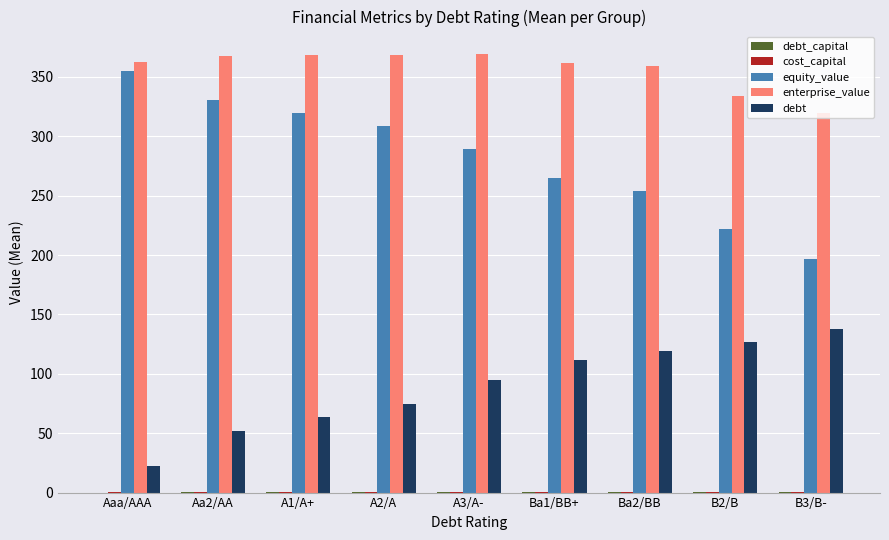

Is the value of debt at Aa2/AA greater than the value of equity_value at Ba2/BB?

No